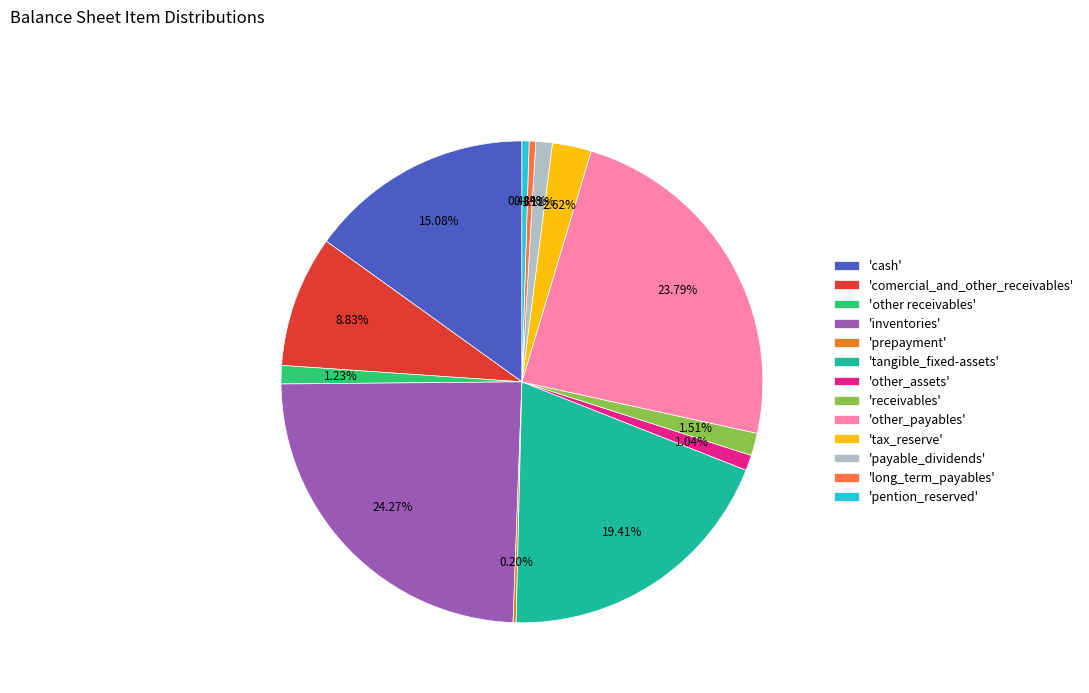

Is the sum of 'inventories' and 'tax_reserve' greater than half?

No